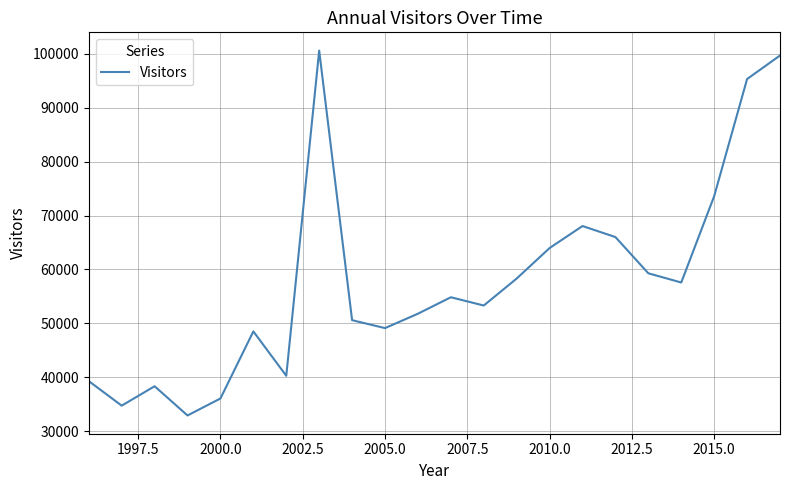

Does the chart display data point markers on the line(s)?

No